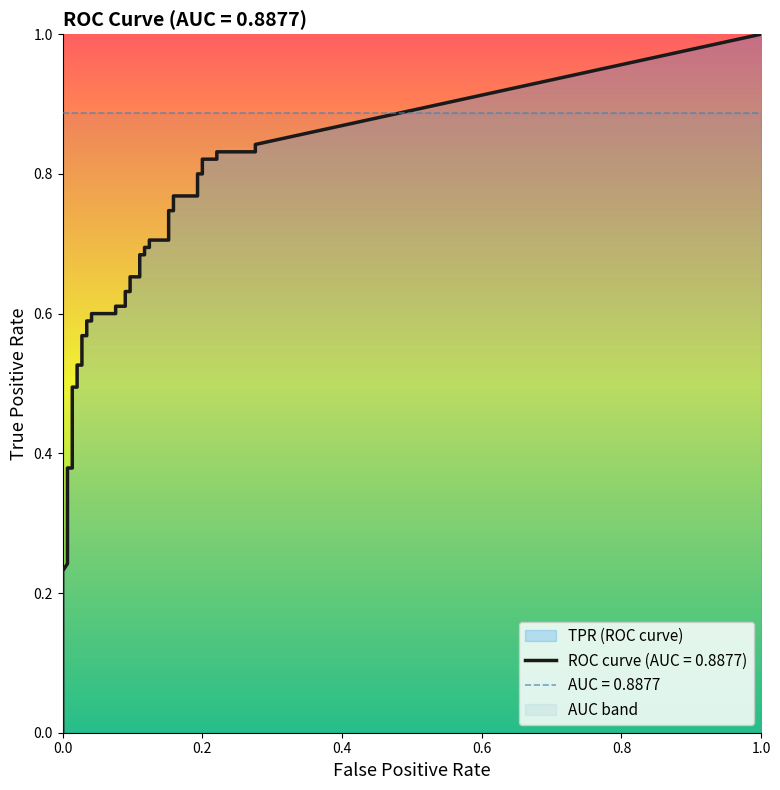

Which has a higher value, 22 or 16?

22